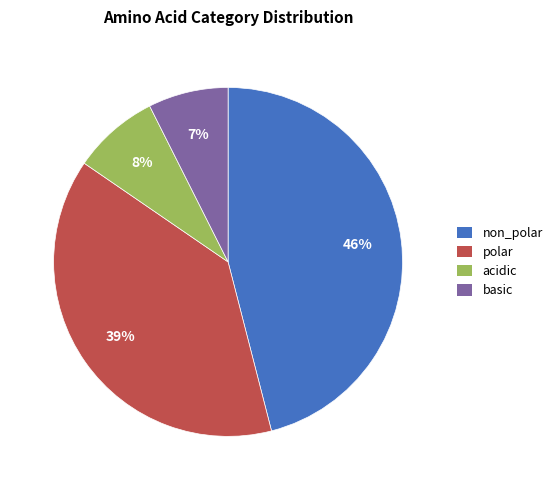

Do basic and acidic together represent more than half of the pie?

No